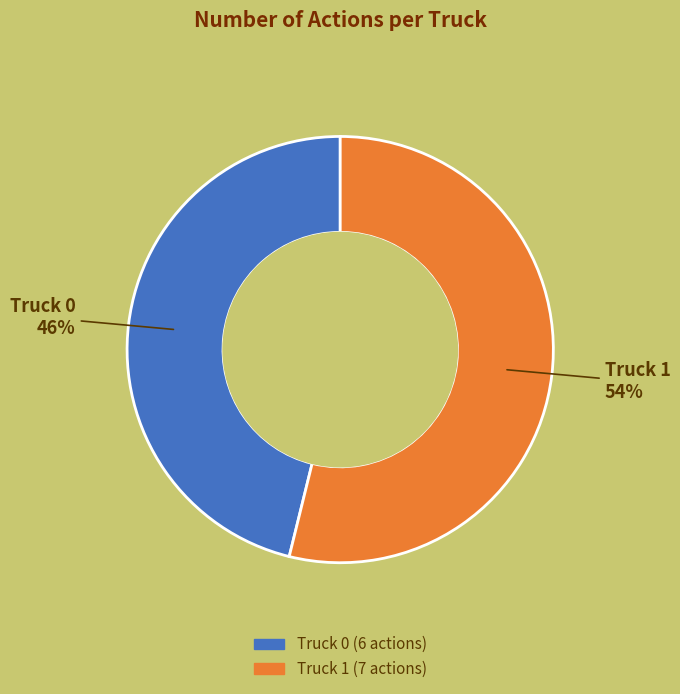

Is the sum of Truck 0 and Truck 1 greater than half?

Yes